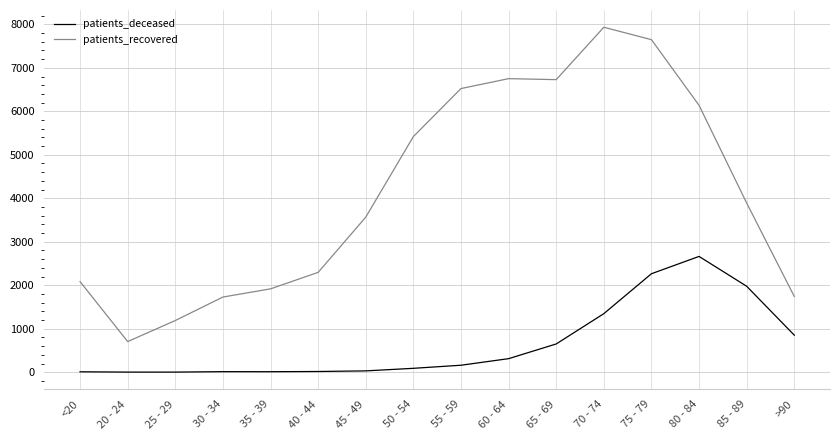

True or false: patients_recovered has a value of 6137 at 80 - 84.

True